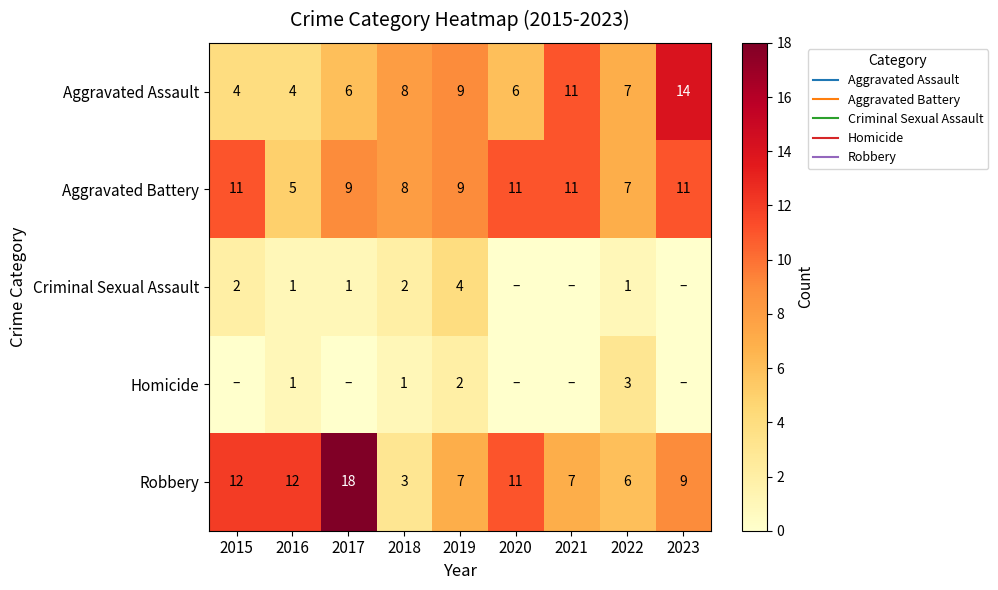

Where is Homicide nearest to the value 1?

2016